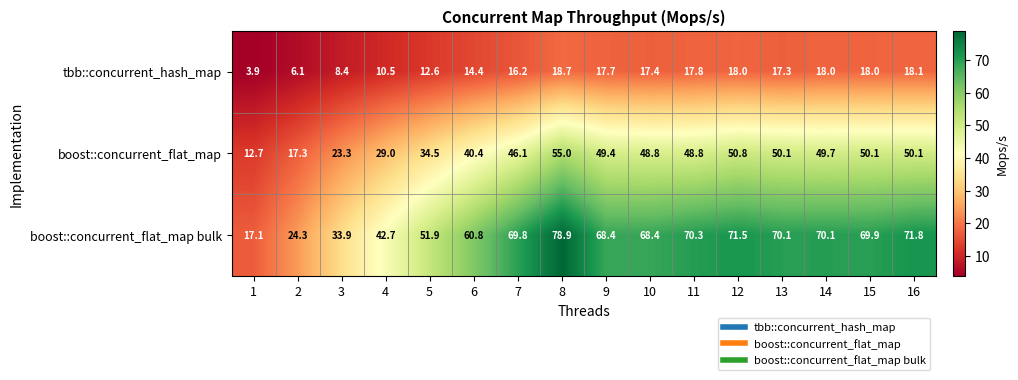

What is the spread (max minus min) of values at 1?

13.2